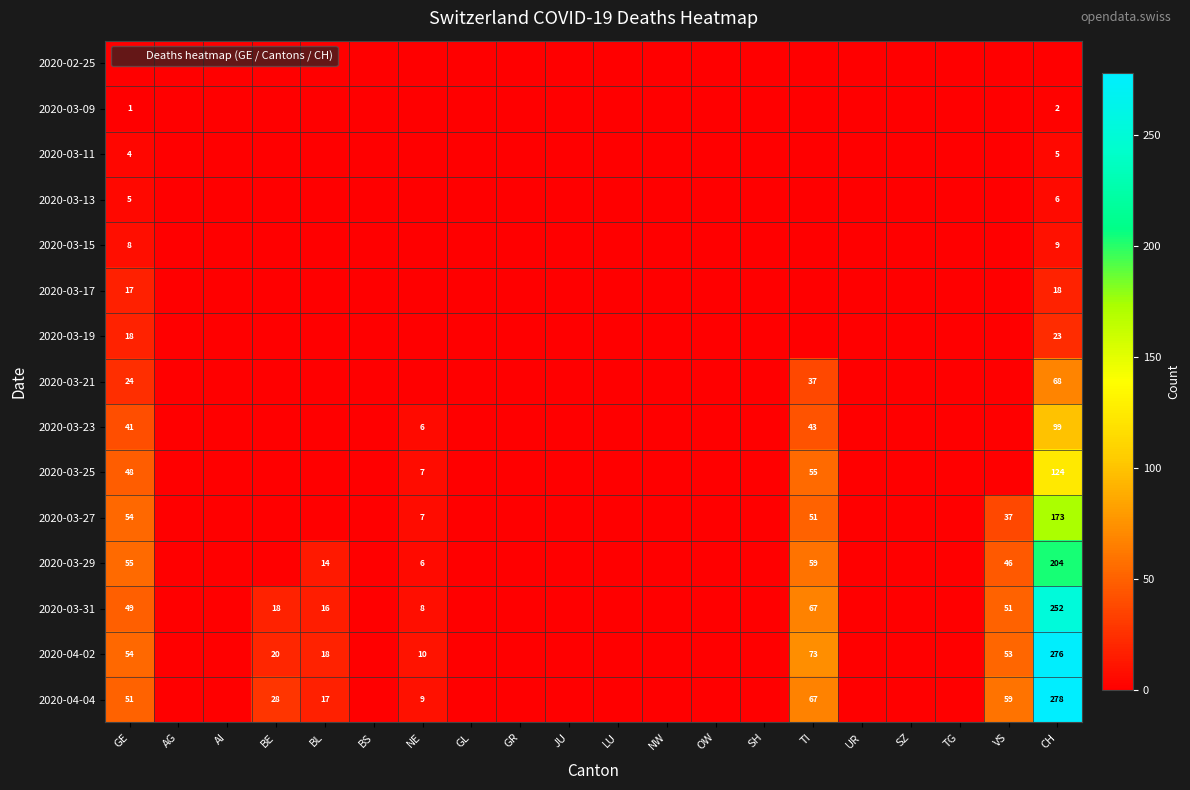

The 2020-03-29 series shows 99 at TI. True or false?

False